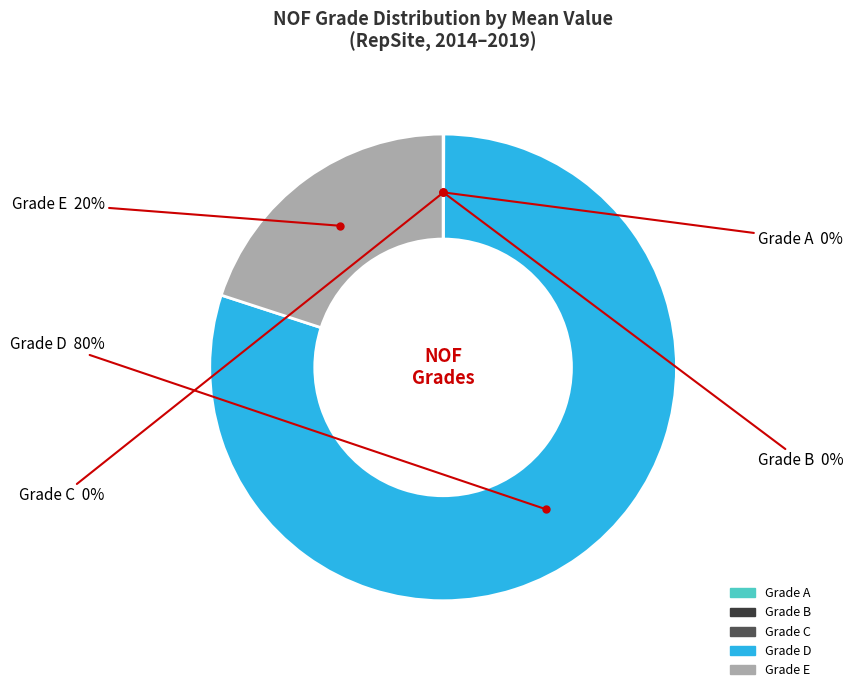

Is there any slice that represents more than half of the pie?

Yes